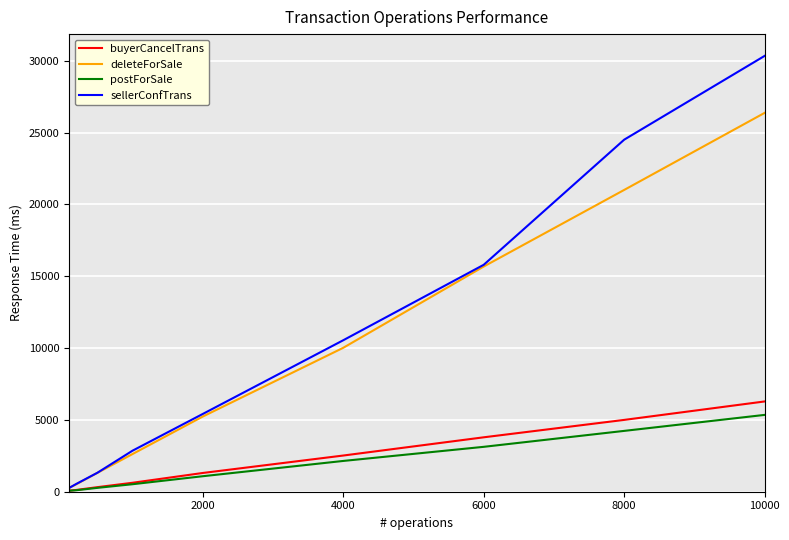

Which series has the widest spread of values?

sellerConfTrans